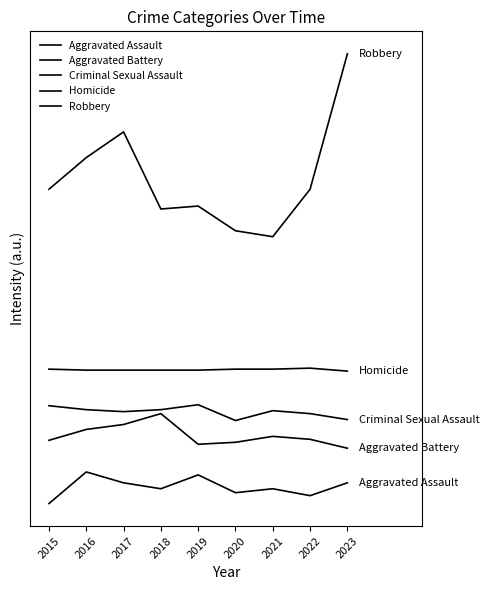

The value of Aggravated Assault at 2023 is 47. True or false?

False